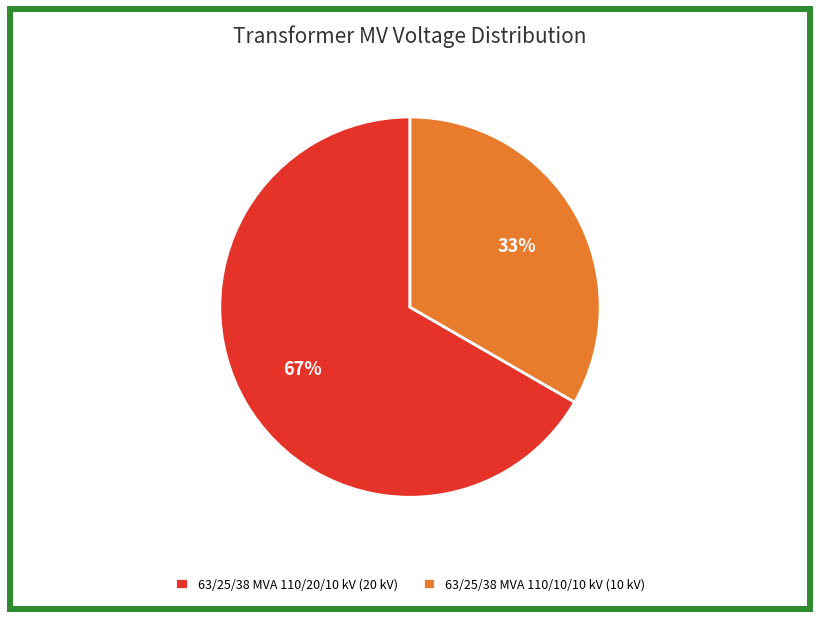

What is the majority slice?

63/25/38 MVA 110/20/10 kV